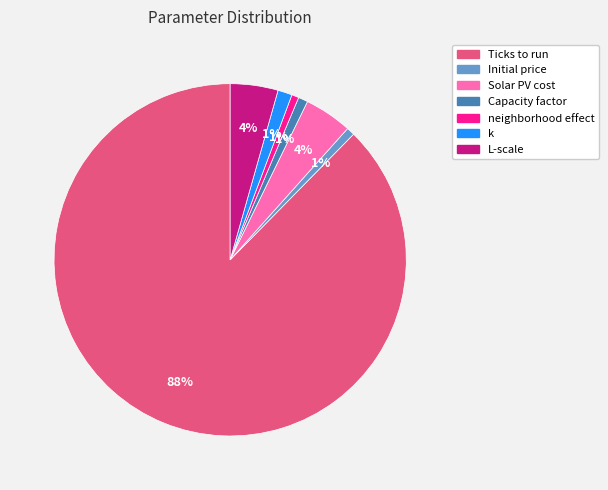

Is there any slice that represents more than half of the pie?

Yes